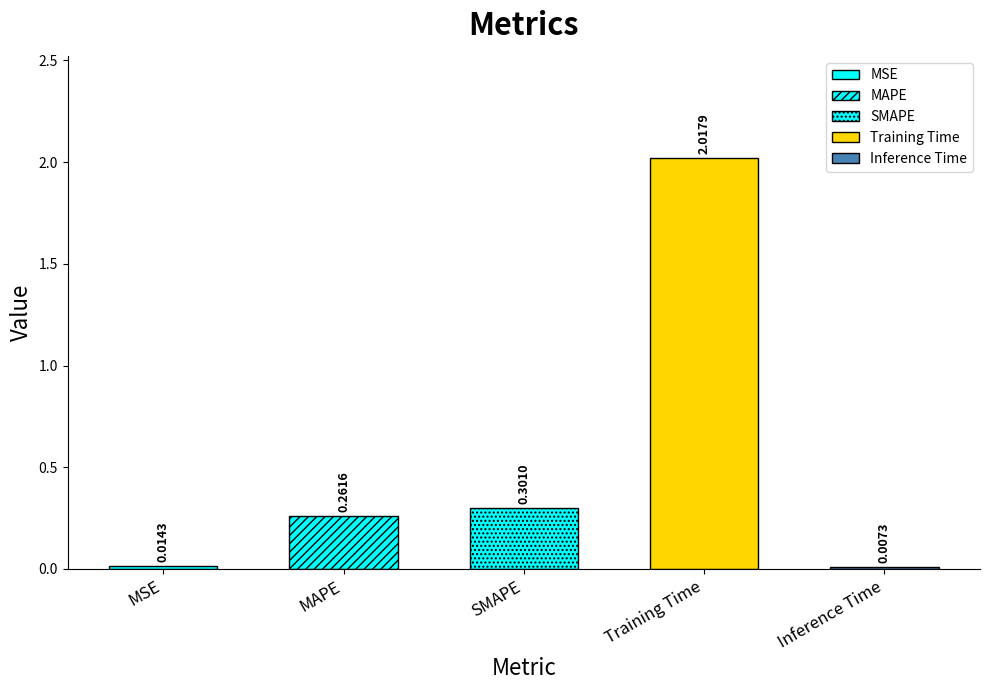

Is it true that the value at MSE is 0.0?

False